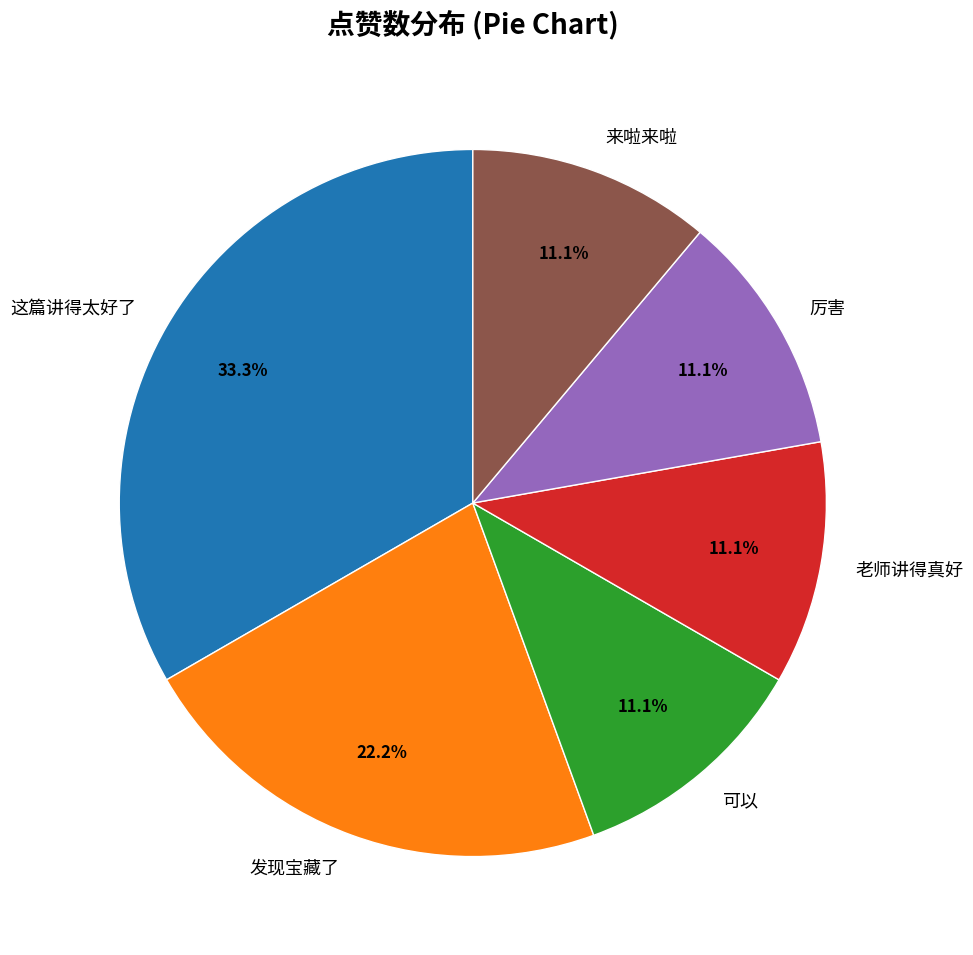

Approximately how many times larger is the value at 发现宝藏了 compared to 老师讲得真好?

2.0